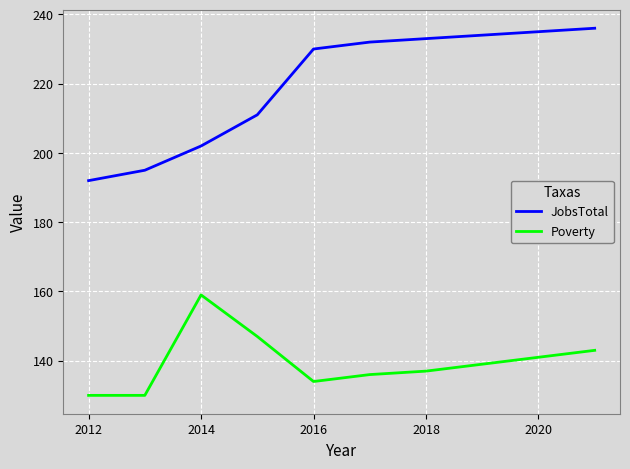

What is the smallest value displayed?

130